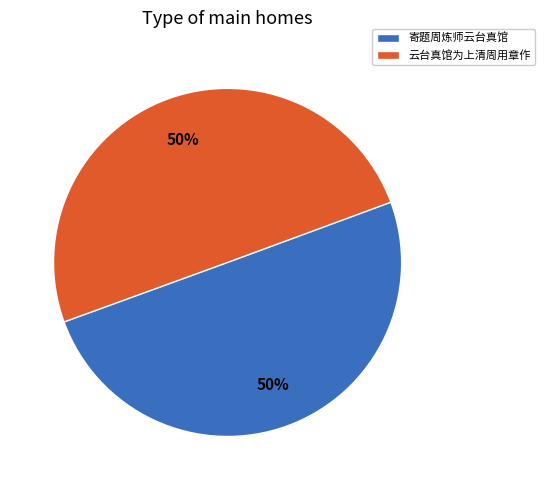

To the nearest percent, what portion does 寄题周炼师云台真馆 represent?

50%